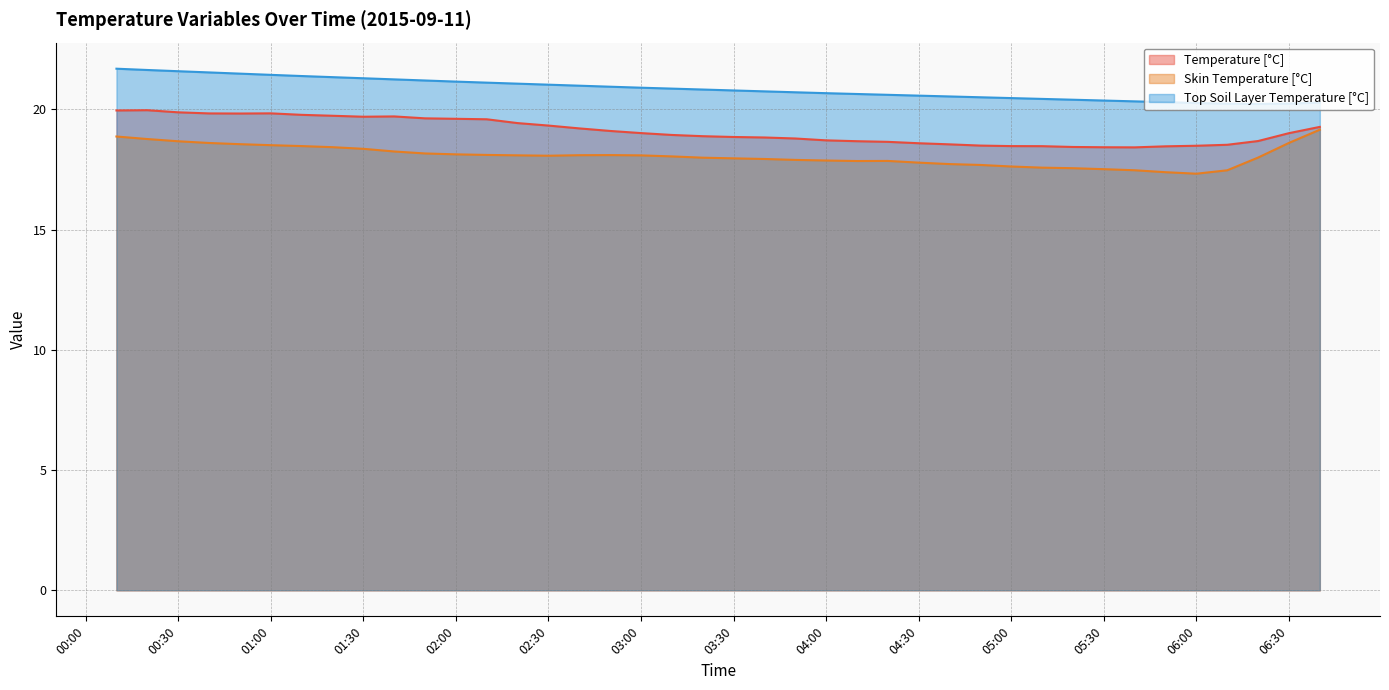

What is the total value across all series at 2015-09-11 02:50:00?

58.1